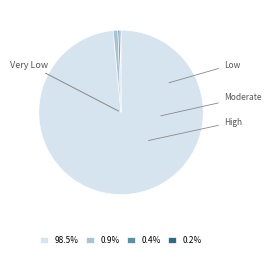

To the nearest percent, what is the average slice percentage?

25%